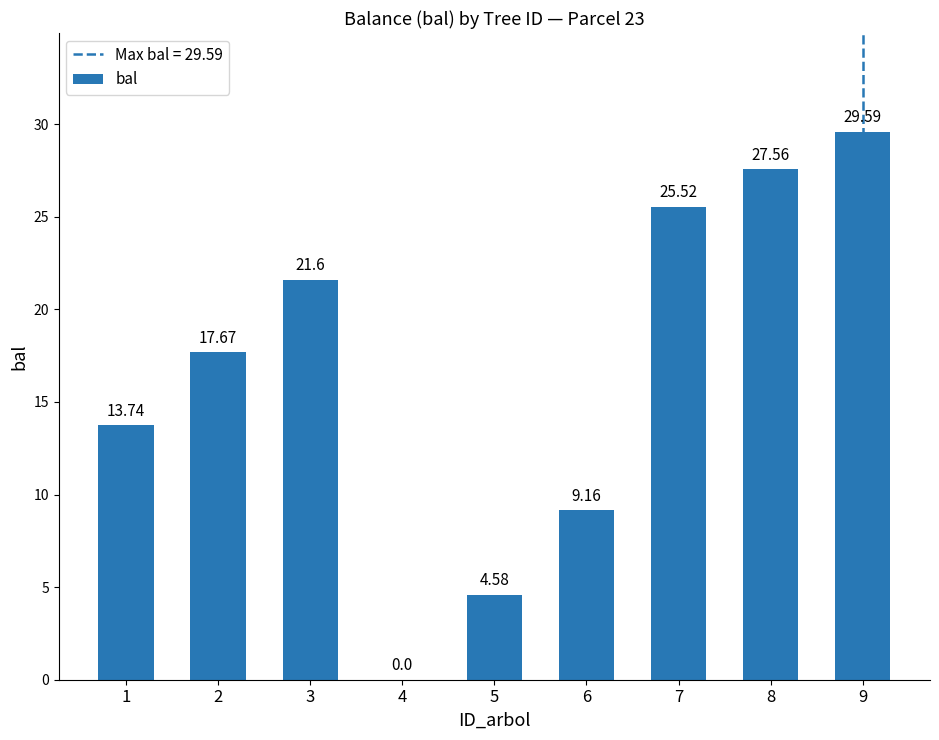

Reading right to left, what are all the values shown in this chart?

29.6	27.6	25.5	9.2	4.6	0.0	21.6	17.7	13.7